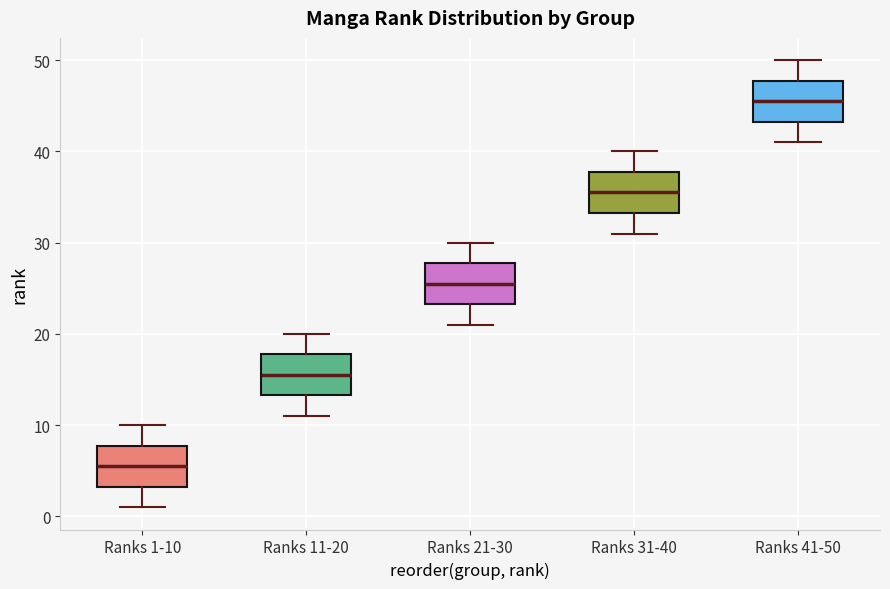

Reading left to right, read every box against the y-axis: the position of its median line, the range the box covers, and the ends of its whiskers. The values are not printed on the chart, so give them approximately, as read against the axis.

Ranks 1-10: median 6, box 3 to 8, whiskers 1 to 10
Ranks 11-20: median 16, box 13 to 18, whiskers 11 to 20
Ranks 21-30: median 26, box 23 to 28, whiskers 21 to 30
Ranks 31-40: median 36, box 33 to 38, whiskers 31 to 40
Ranks 41-50: median 46, box 43 to 48, whiskers 41 to 50